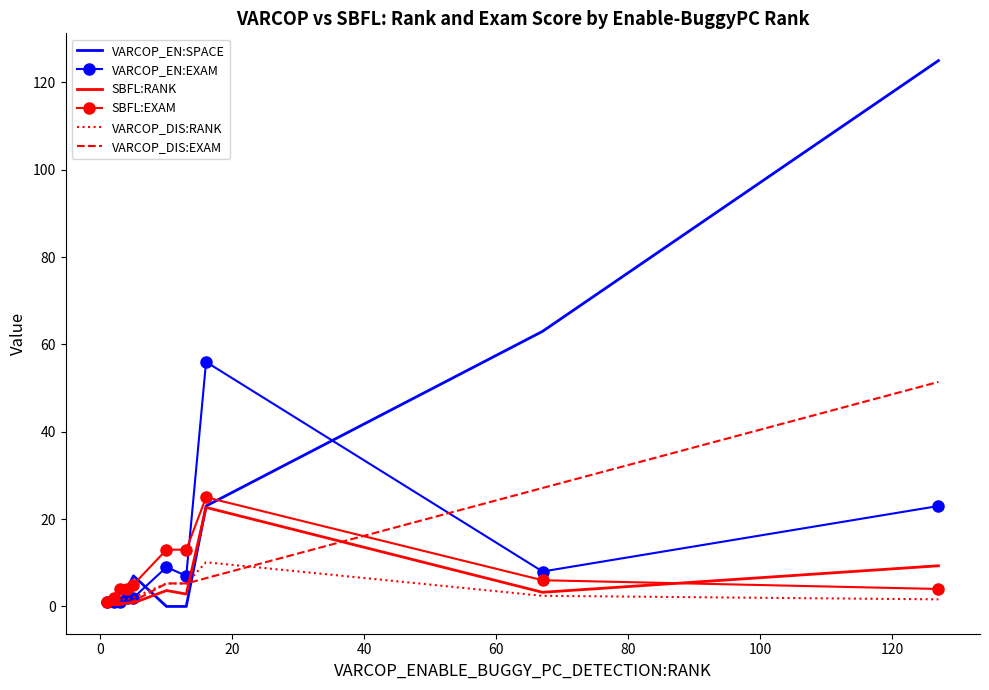

Which series has the largest range (max minus min)?

VARCOP_EN:SPACE